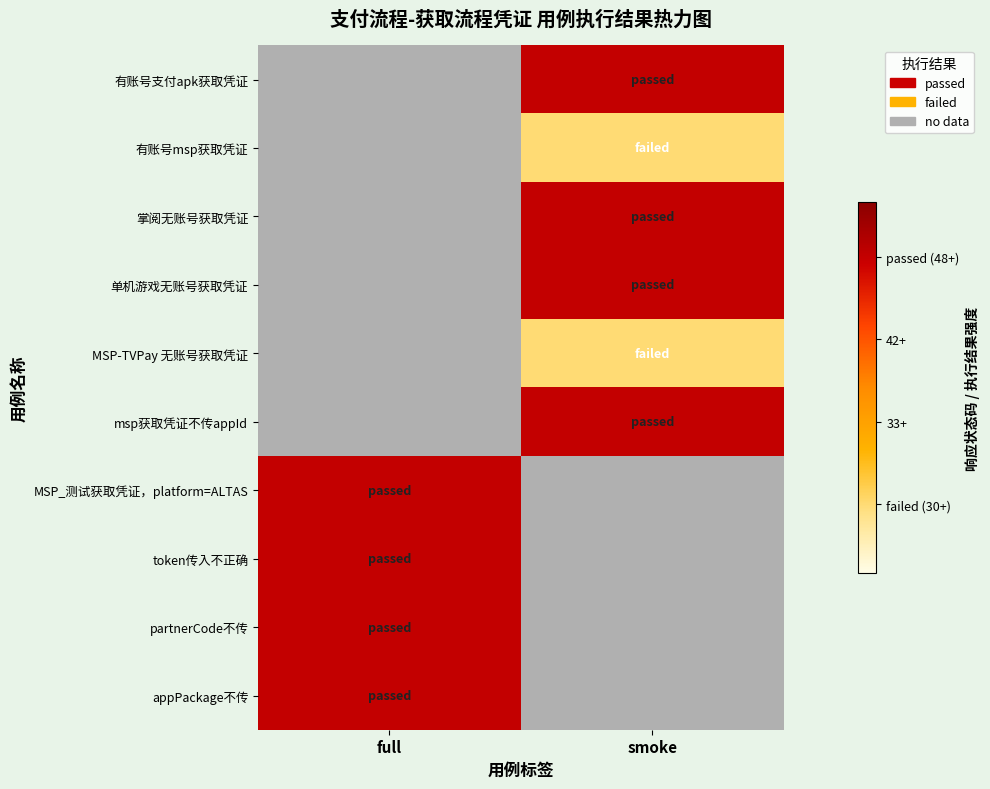

Which category has the lowest value across all series?

smoke